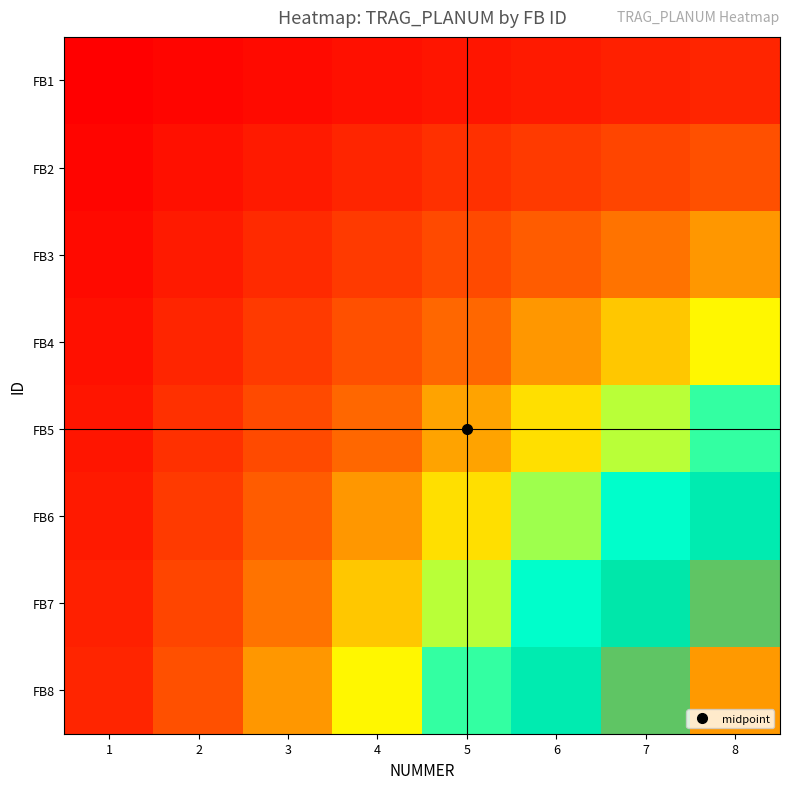

Which series has the largest range (max minus min)?

FB8